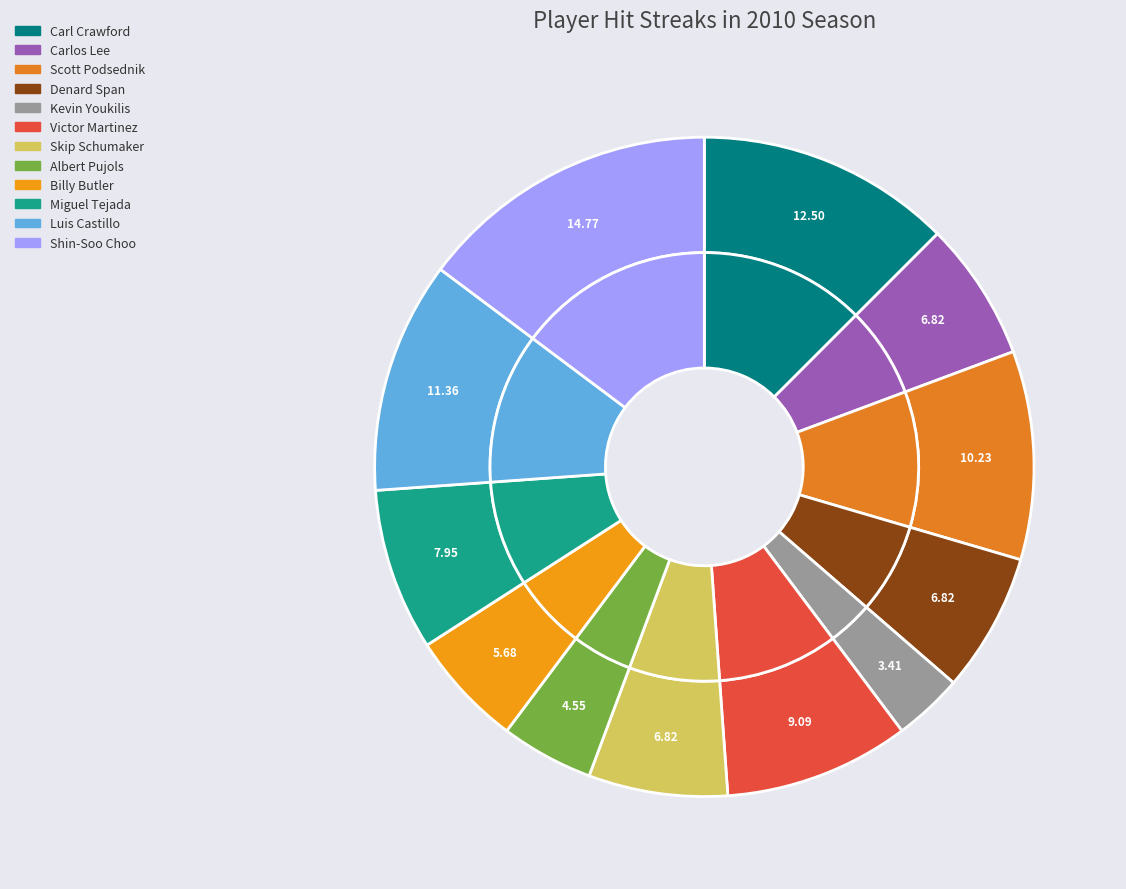

How many slices are in this pie chart?

12